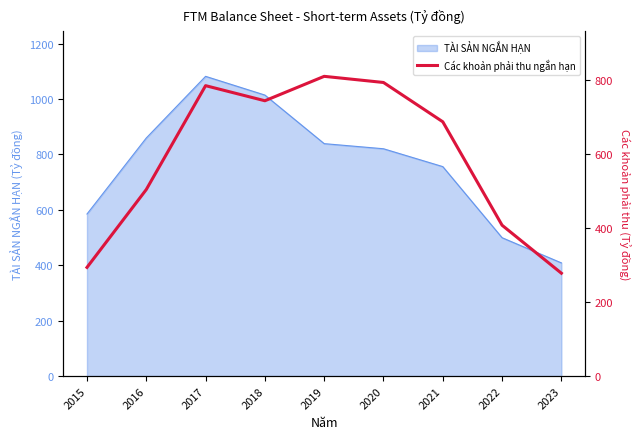

Rank the categories by value from lowest to highest.

2023, 2015, 2022, 2016, 2021, 2018, 2017, 2020, 2019